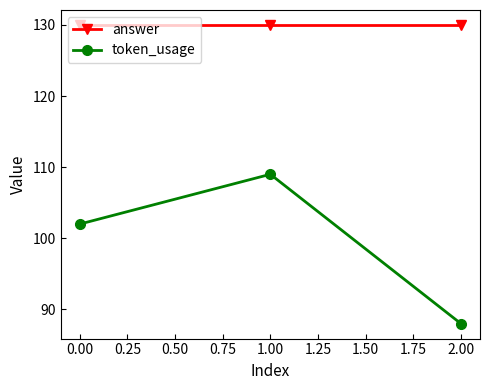

Does the chart display data point markers on the line(s)?

Yes